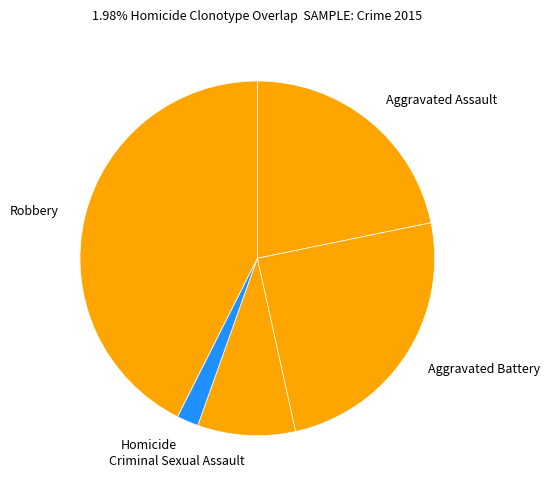

Count the number of slices in the pie.

5